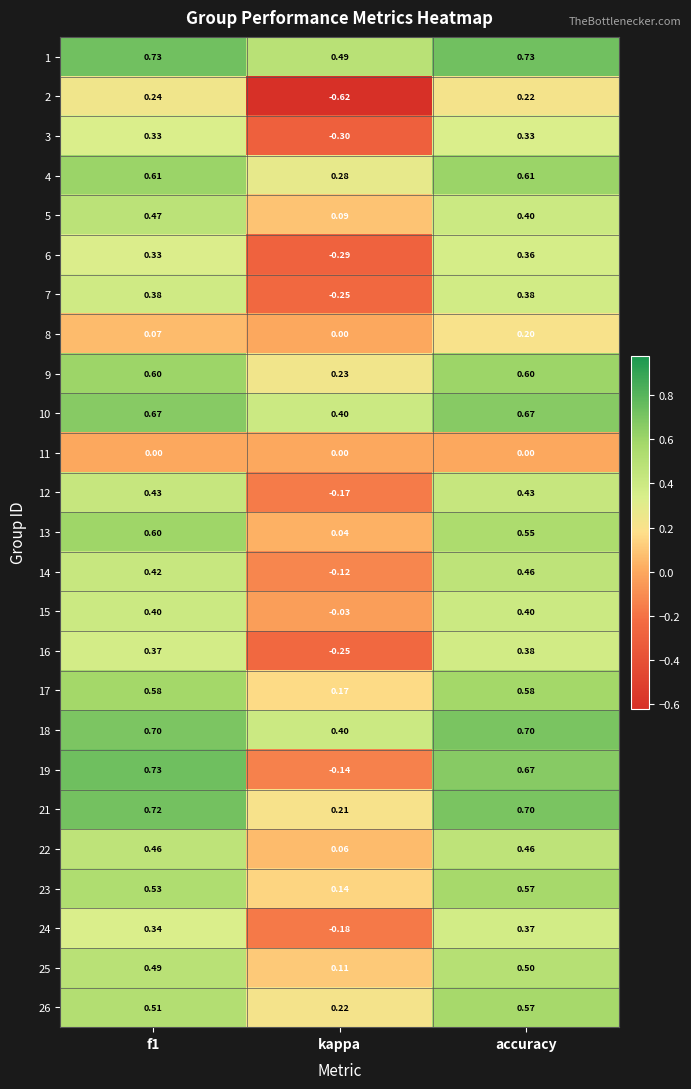

Is the value of 19 at kappa greater than the value of 26 at f1?

No